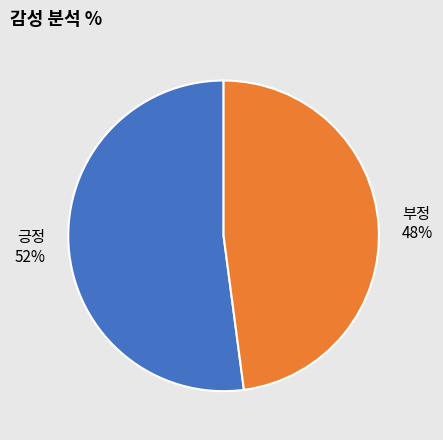

Which slice represents more than half of the pie?

긍정